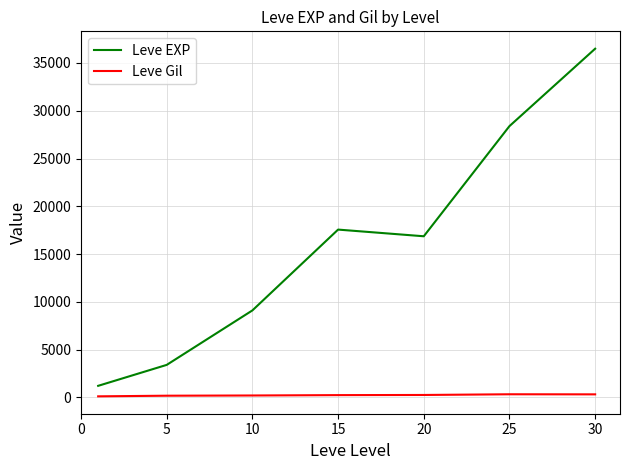

True or false: Leve Gil and Leve EXP cross at least once.

False